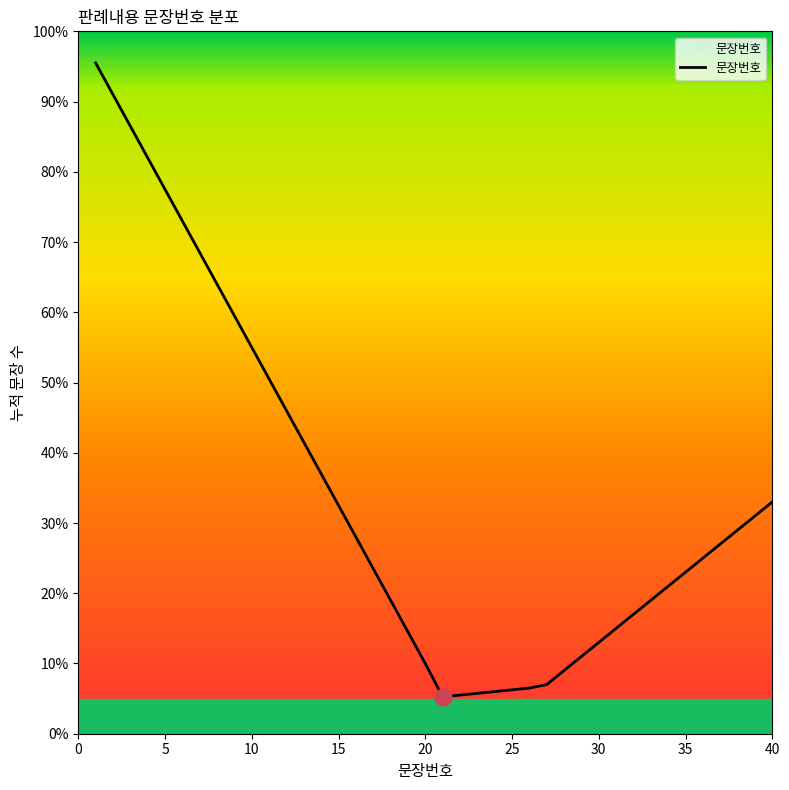

What is the maximum value shown in the chart?

95.5